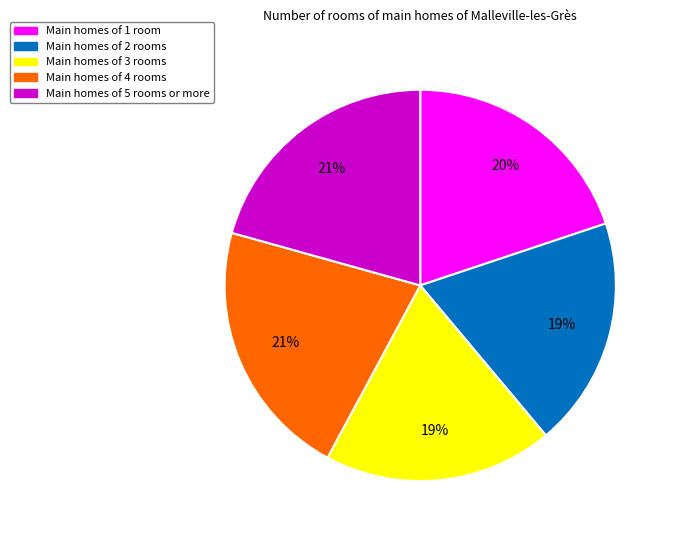

Is there a majority slice in this chart?

No